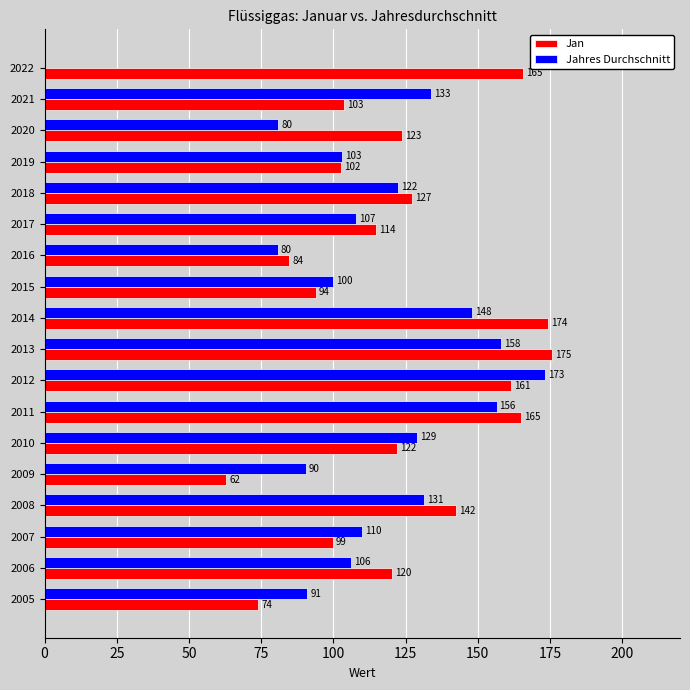

At which label is Jahres Durchschnitt closest to 86?

2009